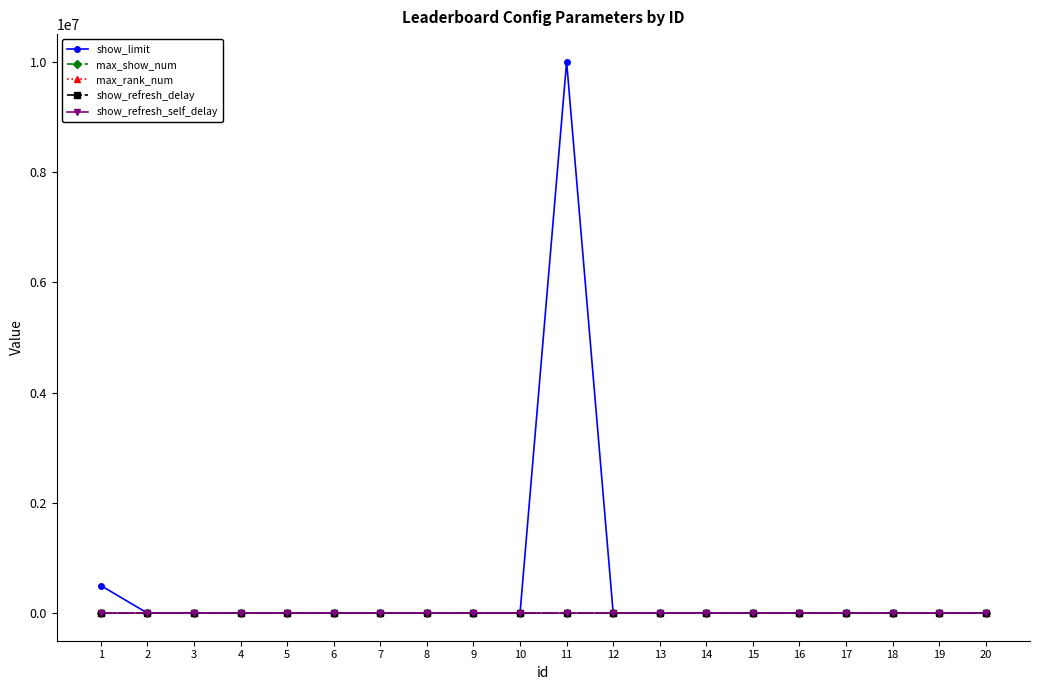

At which category is the sum across all series the highest?

11